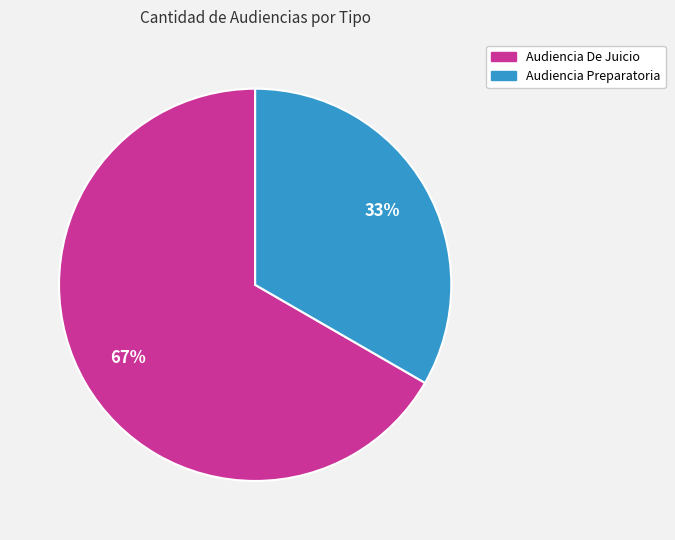

Approximately how many times larger is the value at Audiencia De Juicio compared to Audiencia Preparatoria?

2.0